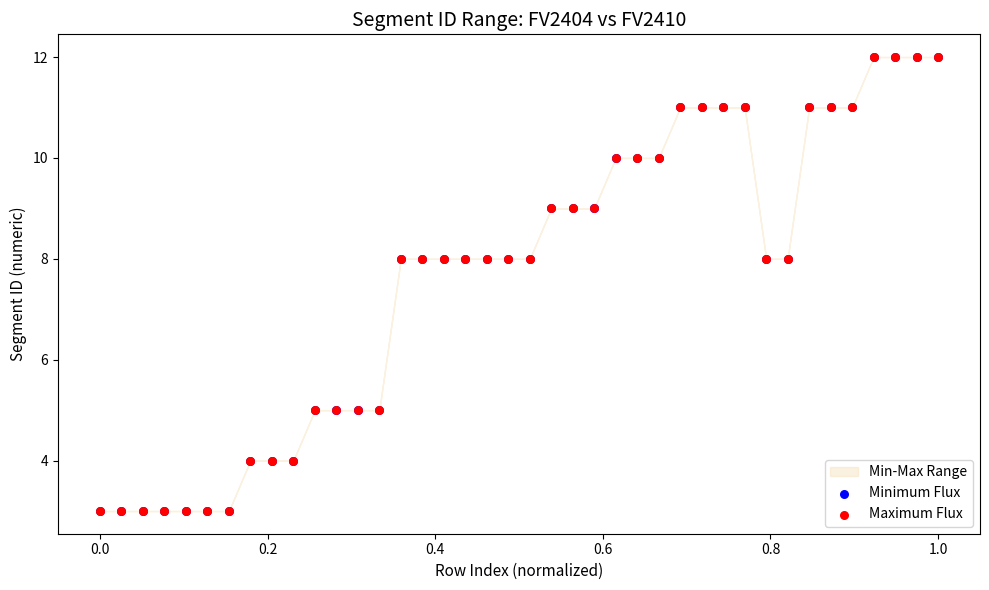

Which series reaches the minimum Y coordinate?

Minimum Flux